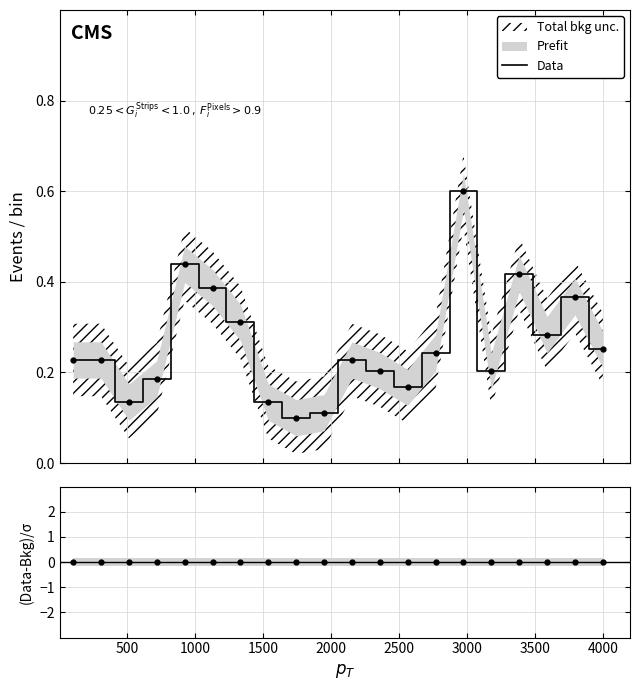

Count the values in the range 0 to 1.

20